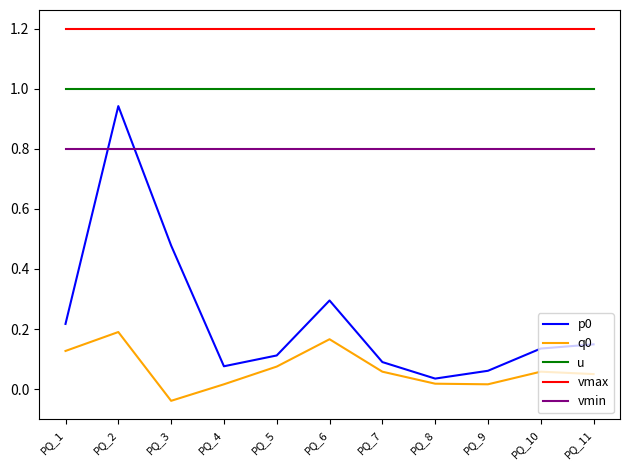

At which category is the sum across all series the highest?

PQ_2